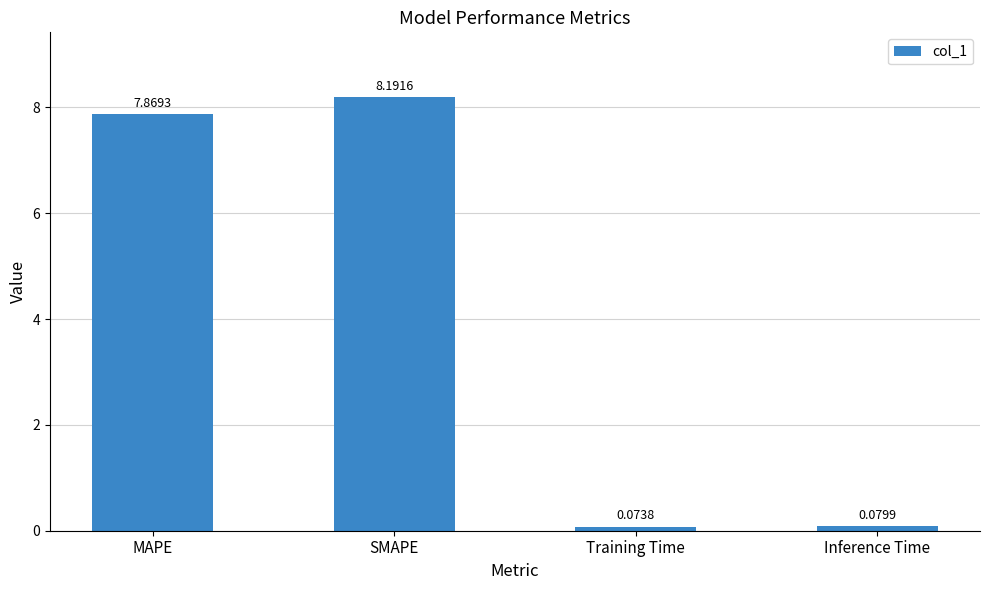

What is the label of the 4th bar from the right?

MAPE